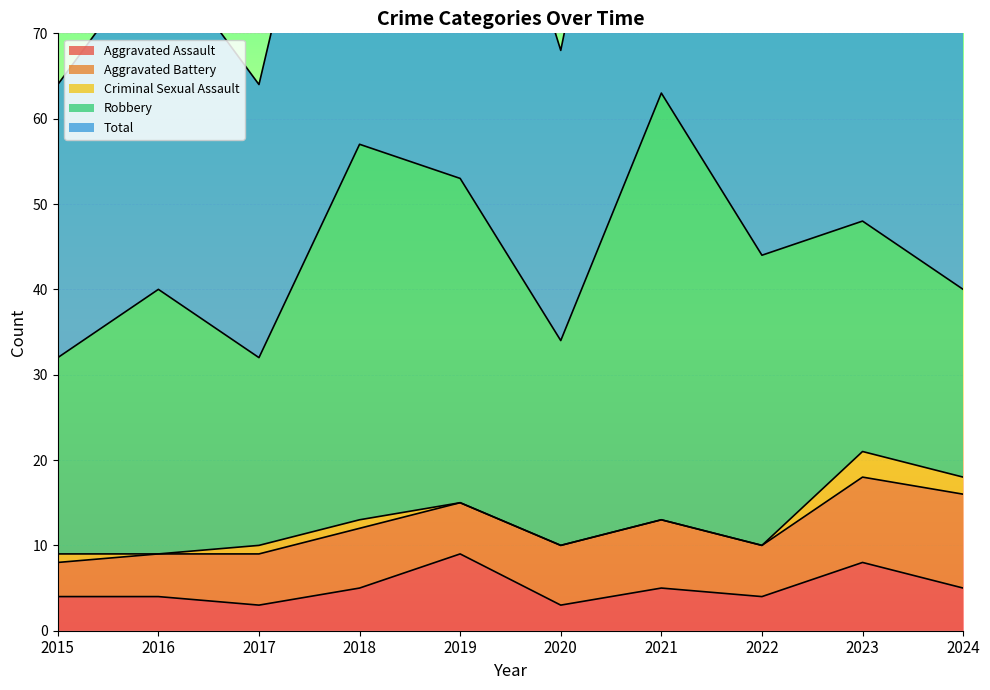

Reading left to right, extract all data points from this chart.

Aggravated Assault: 4	4	3	5	9	3	5	4	8	5
Aggravated Battery: 4	5	6	7	6	7	8	6	10	11
Criminal Sexual Assault: 1	0	1	1	0	0	0	0	3	2
Robbery: 23	31	22	44	38	24	50	34	27	22
Total: 32	40	32	57	53	34	63	44	48	41